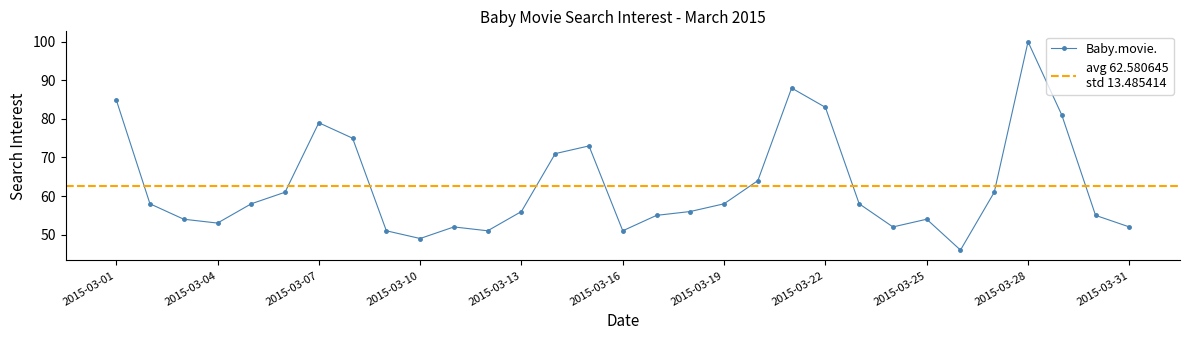

Is this an area chart (filled region under the line)?

No